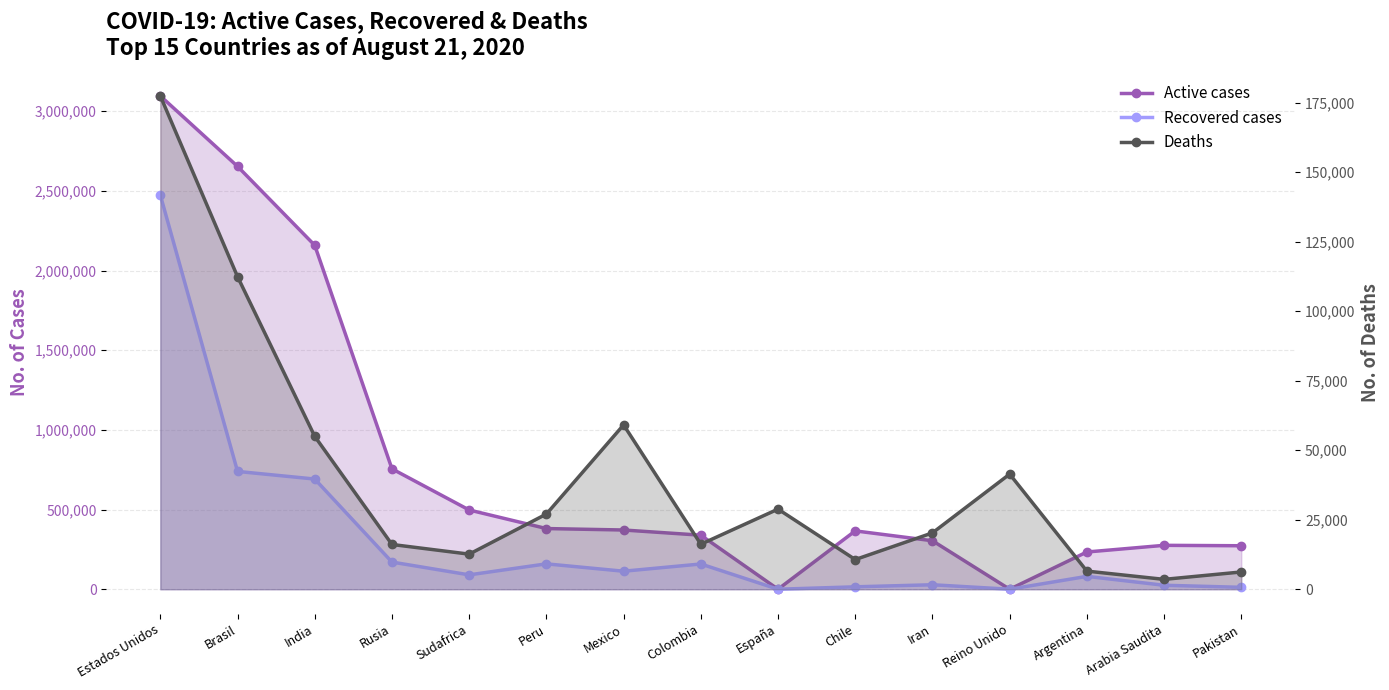

What position from the left is Sudafrica?

5